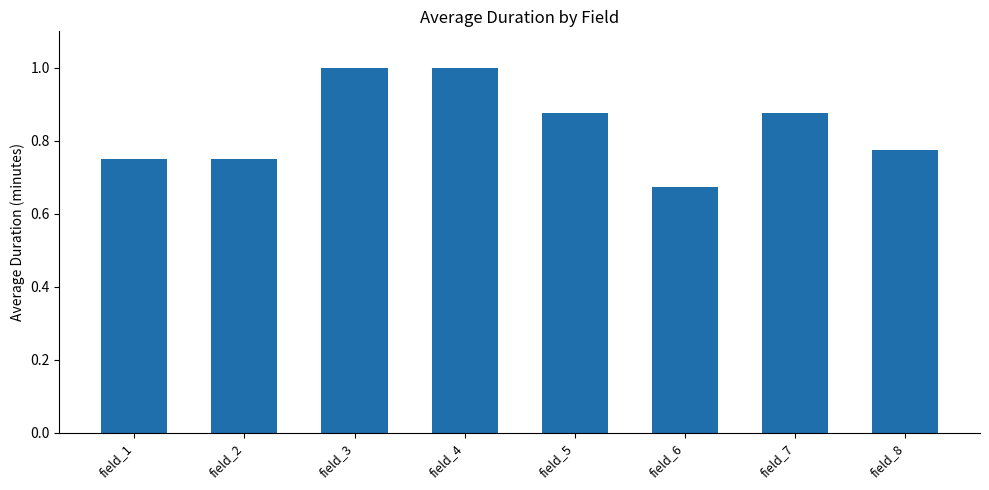

What is the maximum value shown in the chart?

1.0